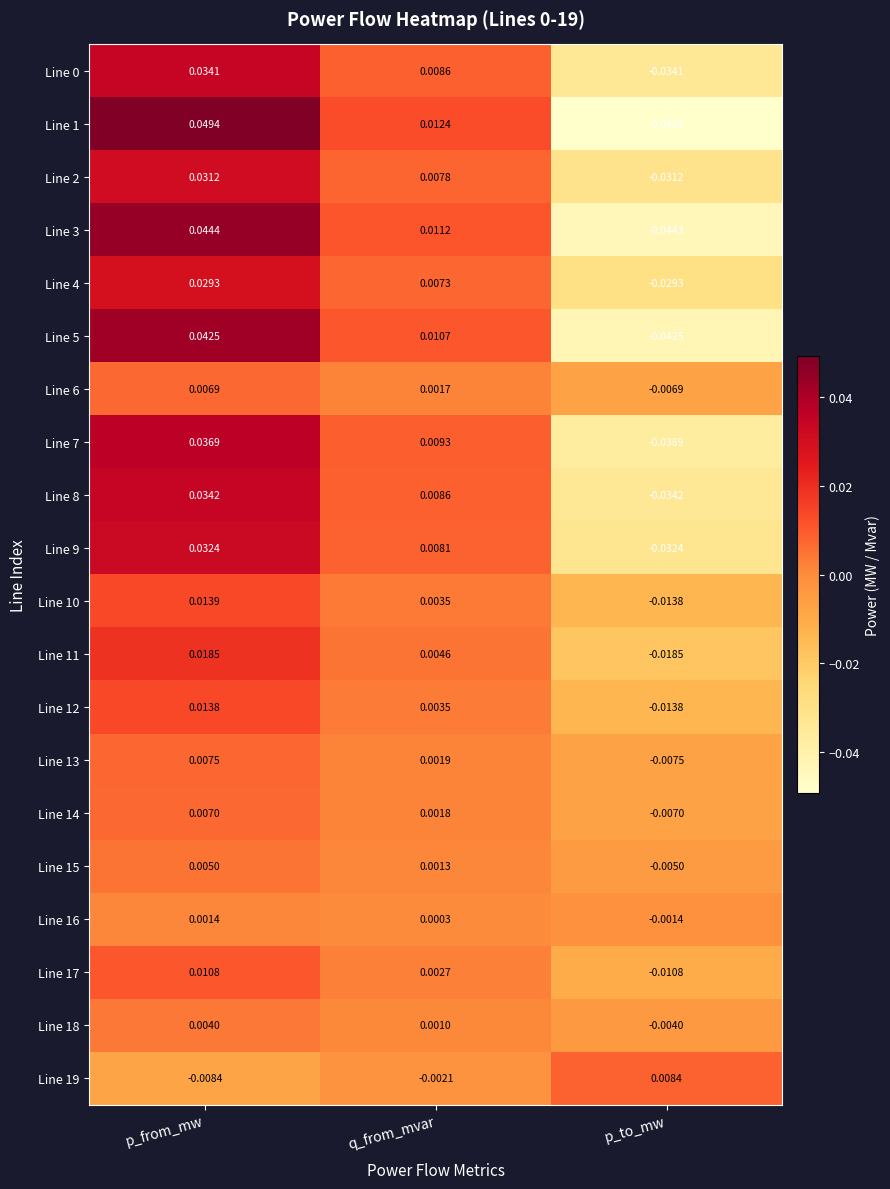

Where is Line 14 nearest to the value 0?

q_from_mvar